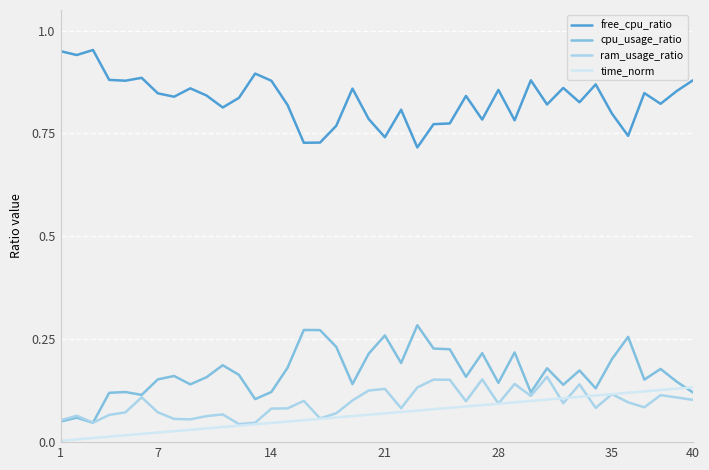

True or false: free_cpu_ratio and time_norm intersect in this chart.

False